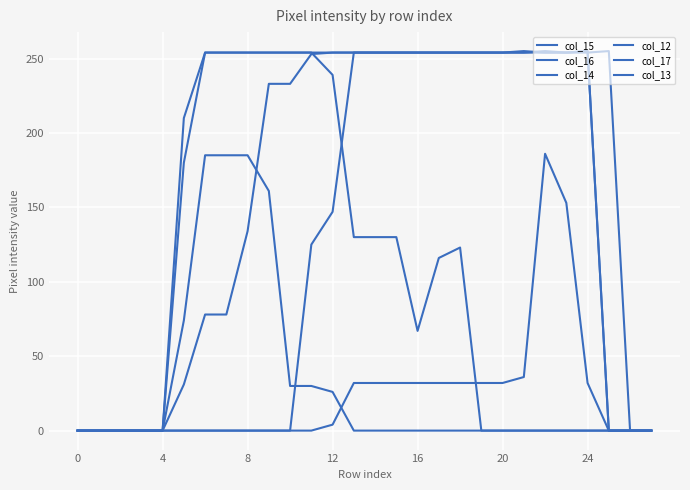

What is the difference between the second highest and minimum values in the col_15 series?

255